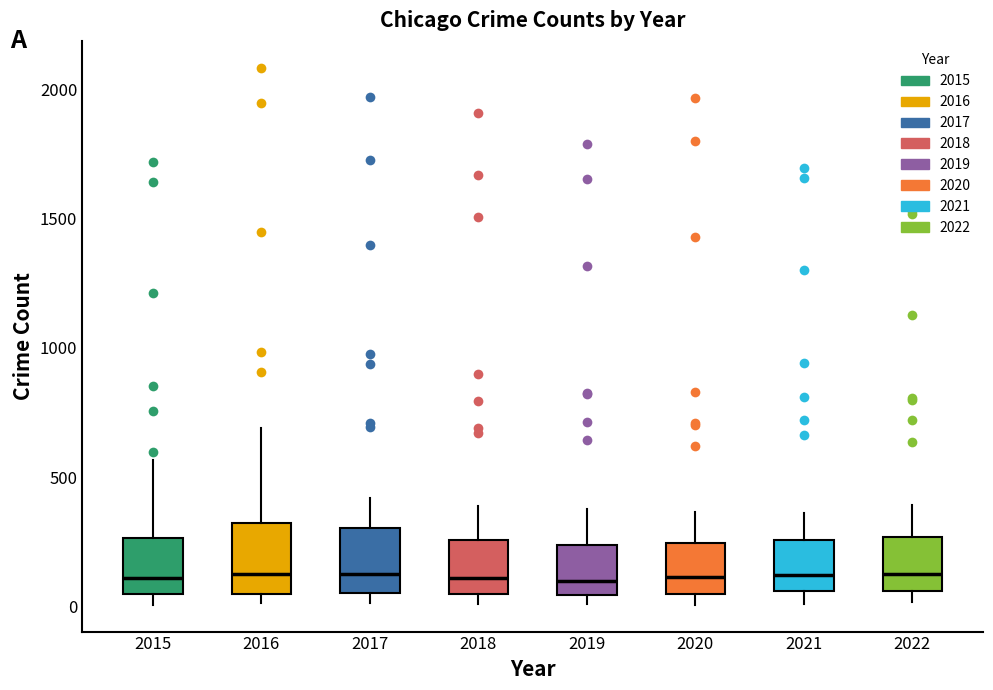

Reading left to right, read every box against the y-axis: the position of its median line, the range the box covers, and the ends of its whiskers. The values are not printed on the chart, so give them approximately, as read against the axis.

2015: median 100, box 50 to 250, whiskers 0 to 550
2016: median 150, box 50 to 300, whiskers 0 to 700
2017: median 100, box 50 to 300, whiskers 0 to 400
2018: median 100, box 50 to 250, whiskers 0 to 400
2019: median 100, box 50 to 250, whiskers 0 to 400
2020: median 100, box 50 to 250, whiskers 0 to 350
2021: median 100, box 50 to 250, whiskers 0 to 350
2022: median 100, box 50 to 250, whiskers 0 to 400